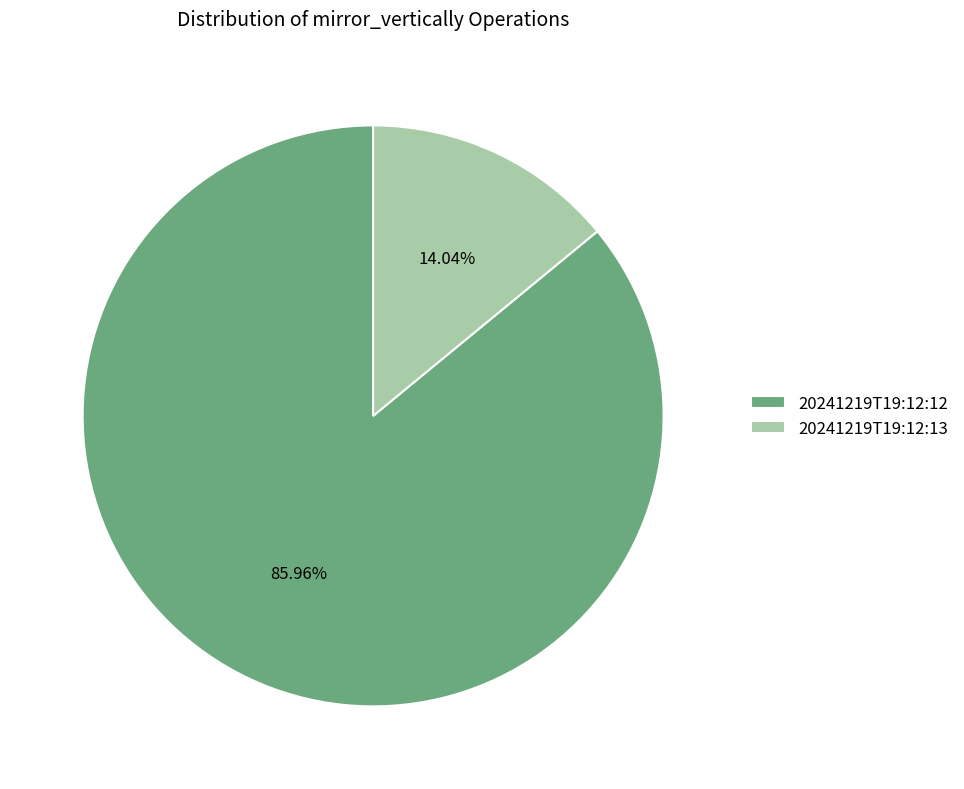

To the nearest percent, what is the difference between the largest and smallest slice percentages?

72%